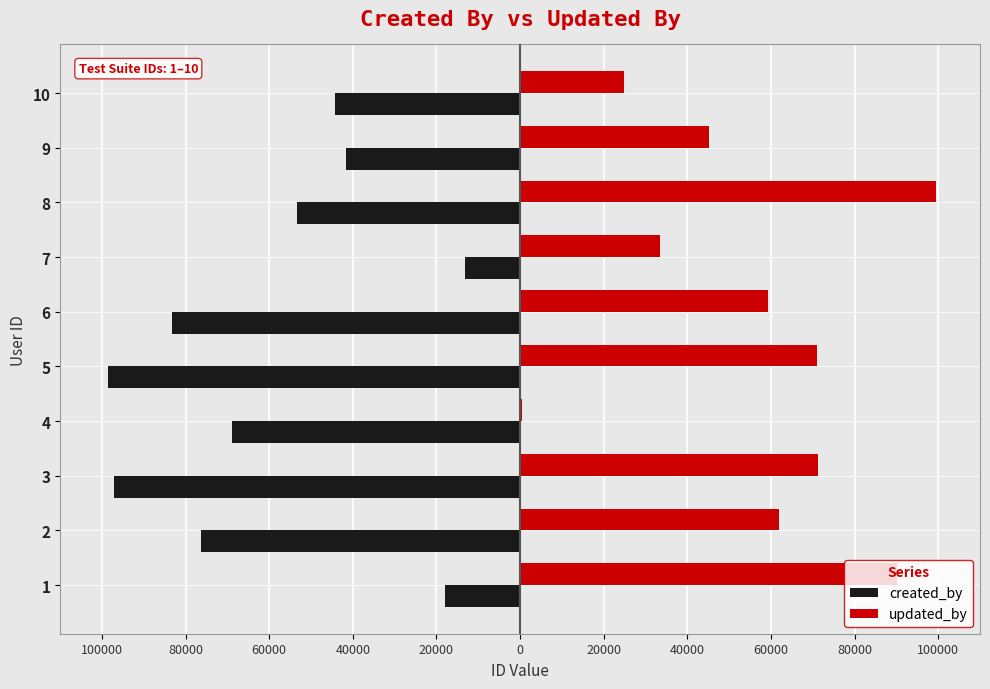

What are all the series names shown in the legend?

created_by, updated_by